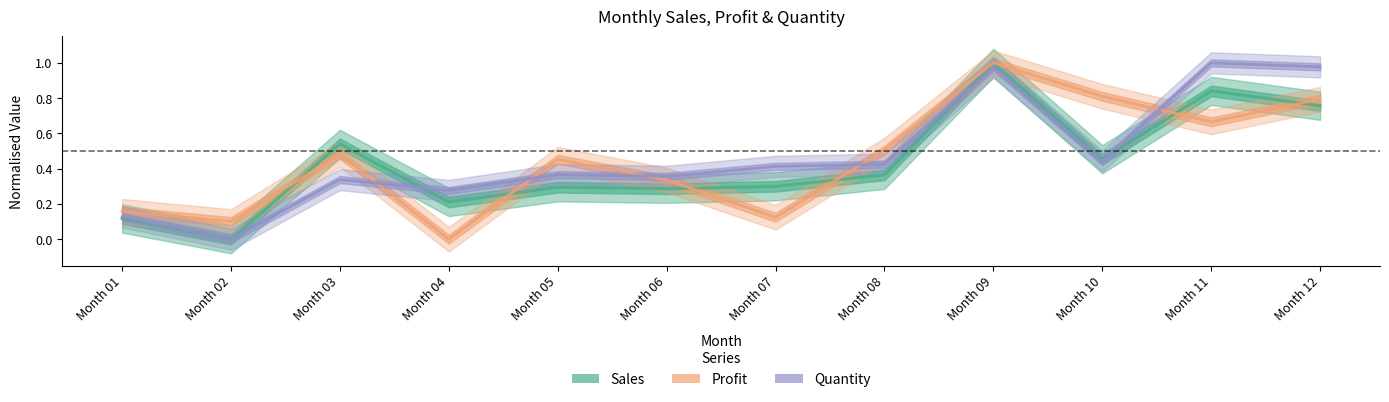

Between Month 06 and Month 08, which series saw the biggest shift?

Profit